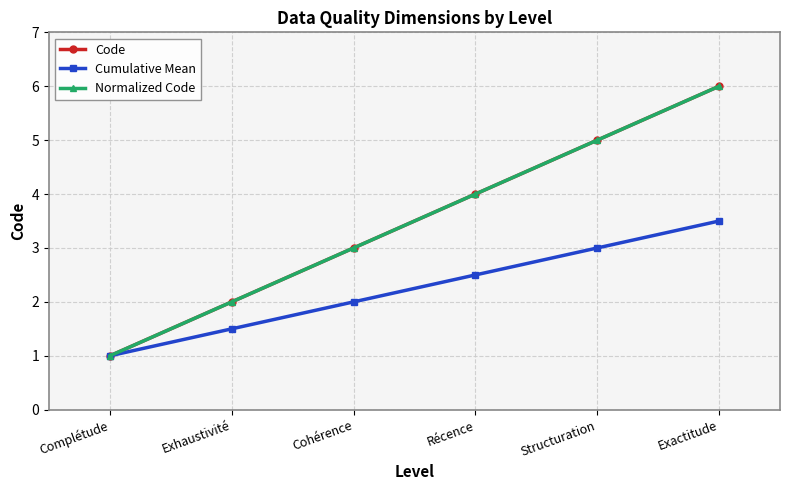

Reading left to right, transcribe all the data shown in this chart.

Code: 1.0	2.0	3.0	4.0	5.0	6.0
Cumulative Mean: 1.0	1.5	2.0	2.5	3.0	3.5
Normalized Code: 1.0	2.0	3.0	4.0	5.0	6.0